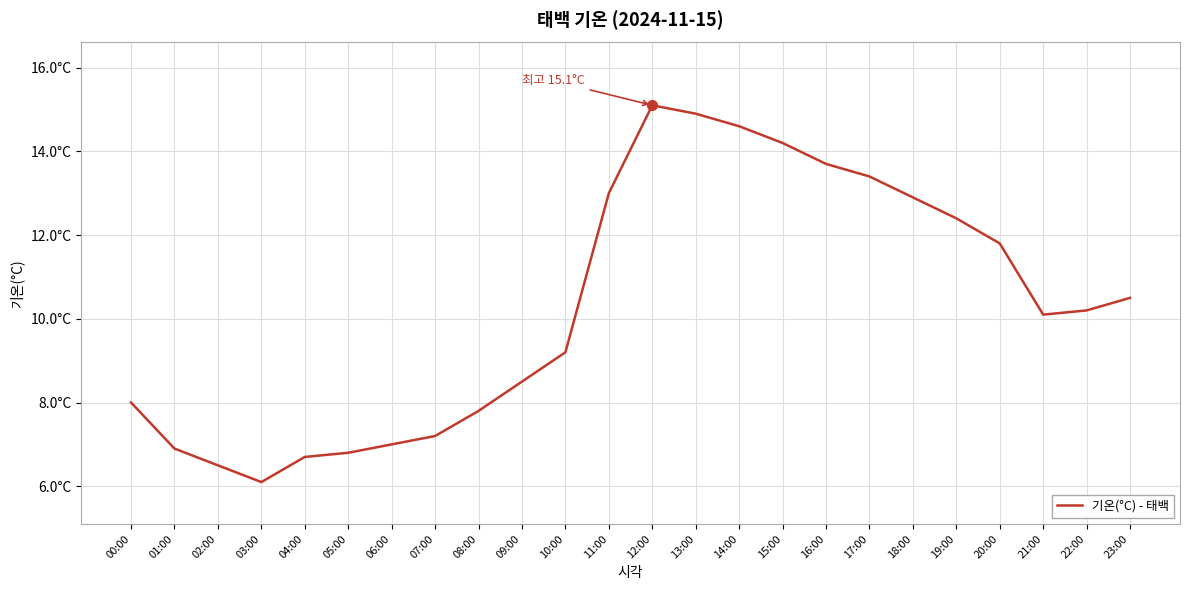

Is this an area chart (filled region under the line)?

No